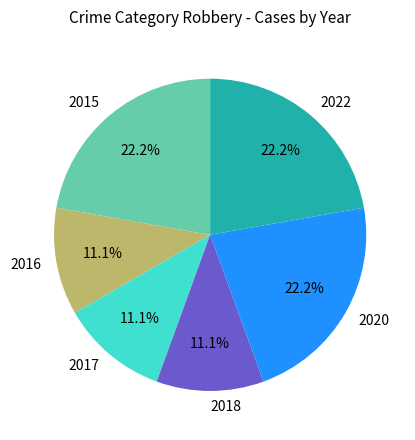

Count the number of slices in the pie.

6